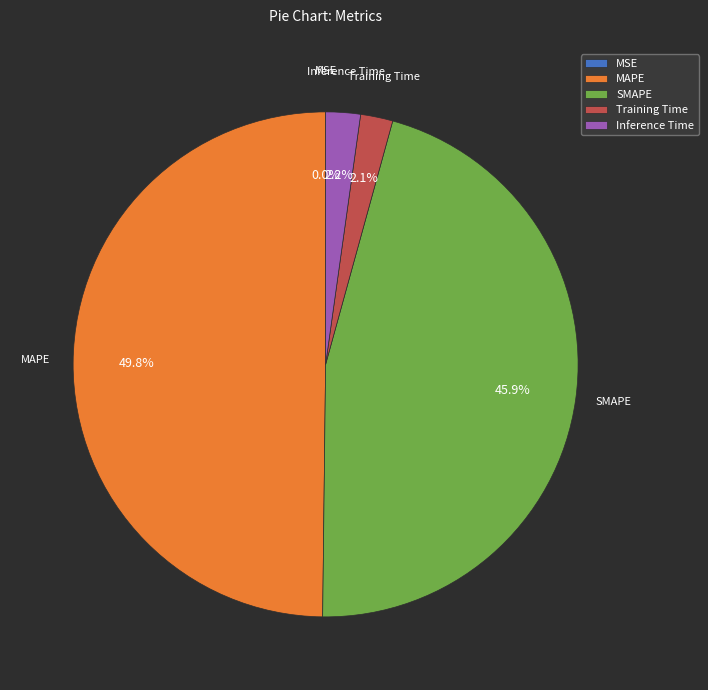

True or false: Inference Time accounts for 2% of the total.

True